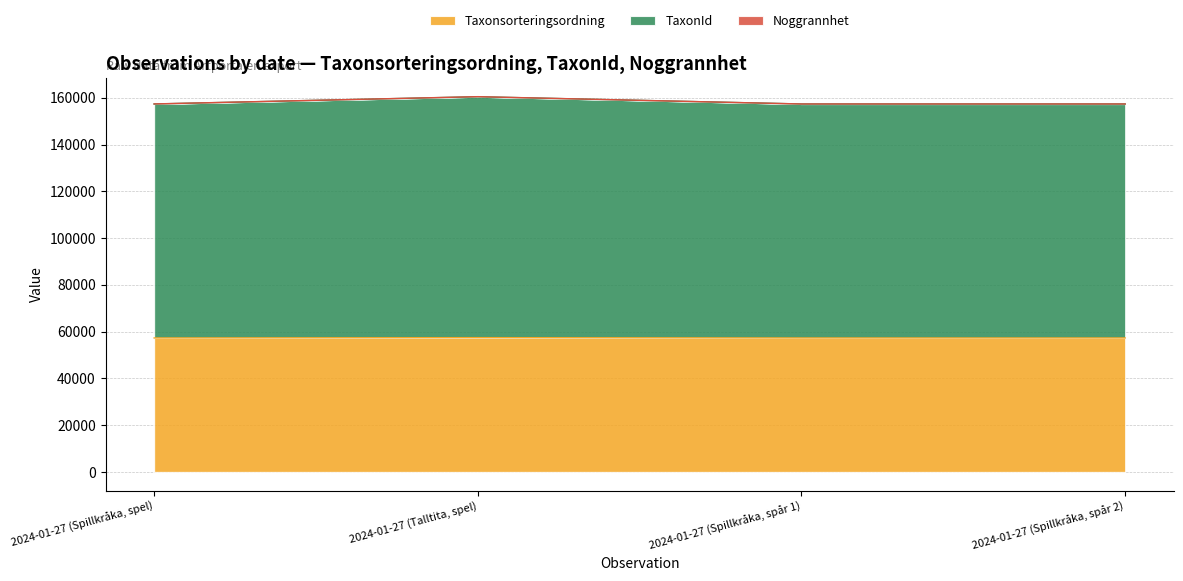

How many lines are shown in the chart?

3